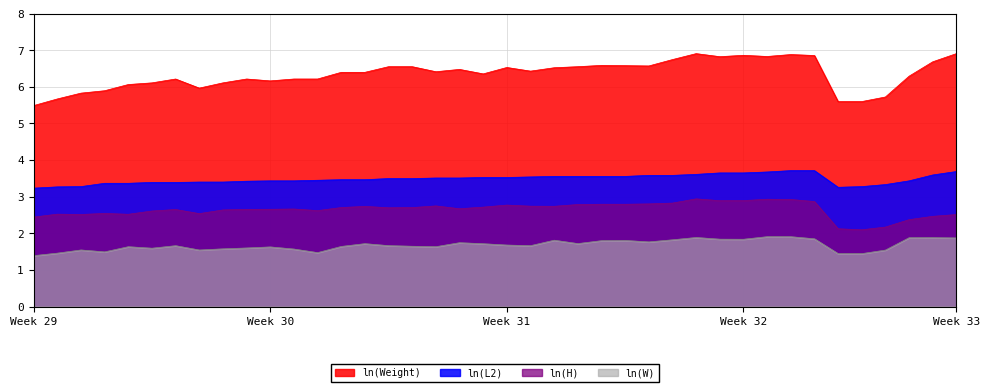

Rank the series at Week 31 from highest to lowest value.

ln(Weight), ln(L2), ln(H), ln(W)